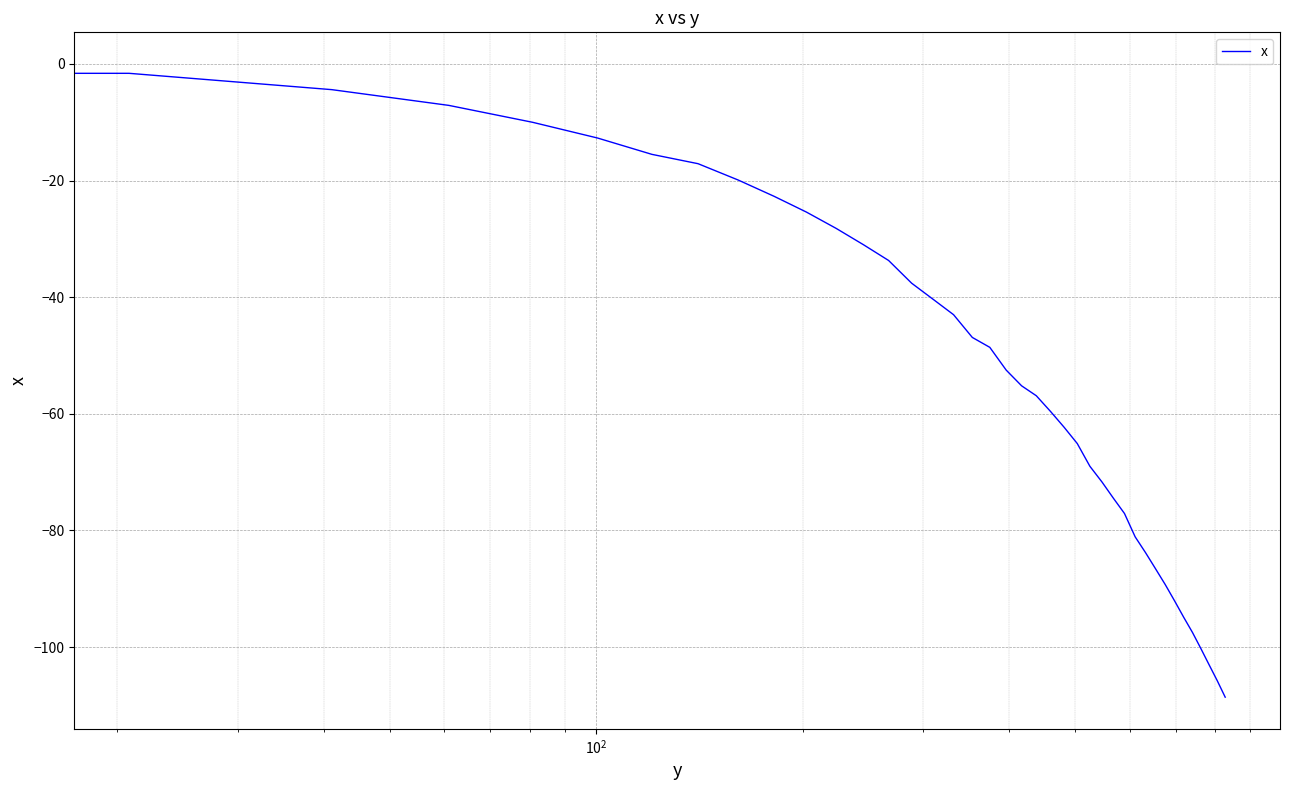

What is the difference between the maximum and minimum values?

108.6